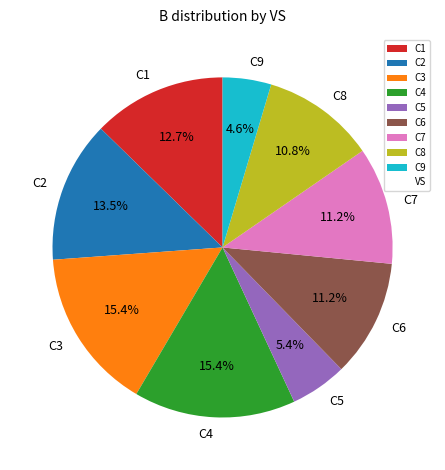

What is the total percentage of C5 and C3?

20.8%